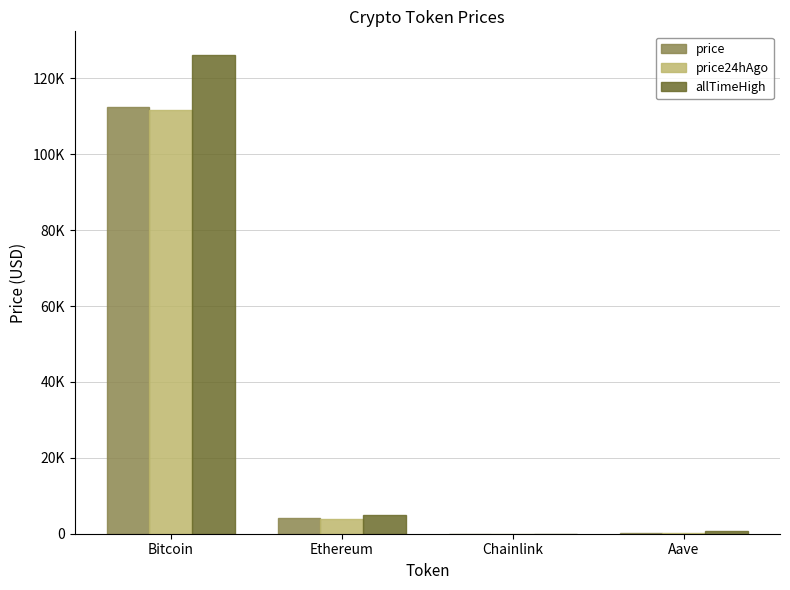

Are the bars grouped side by side (vs. stacked)?

Yes